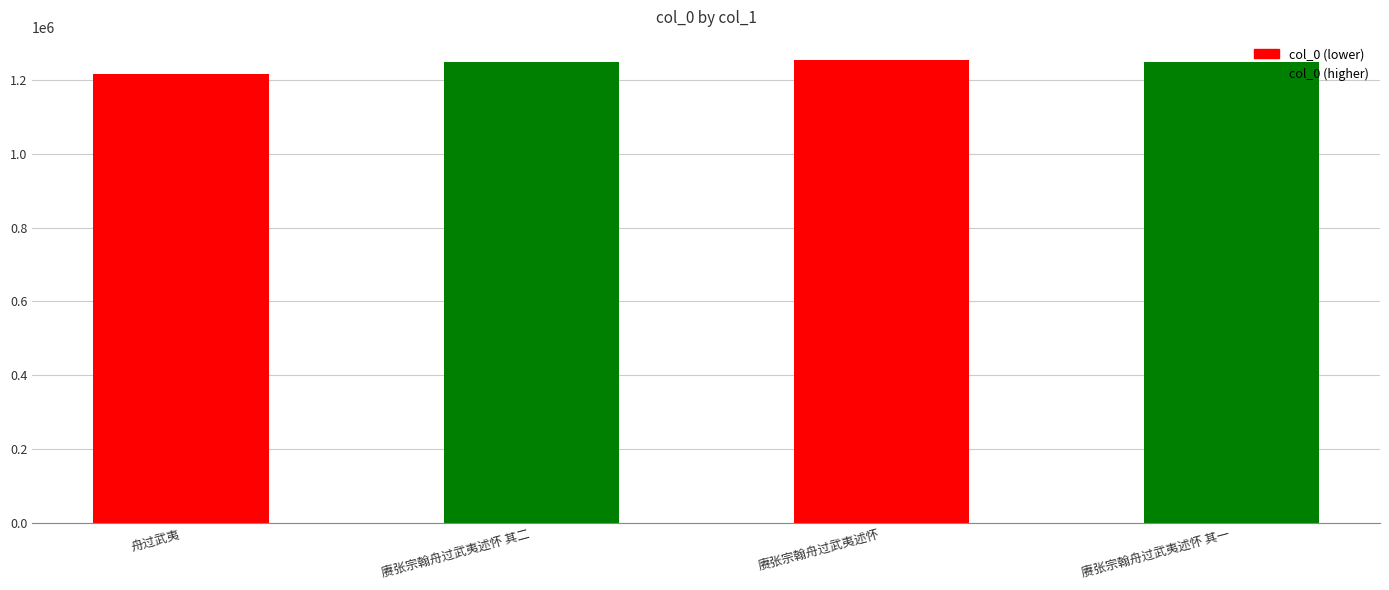

What is the label of the 2nd bar from the right?

赓张宗翰舟过武夷述怀